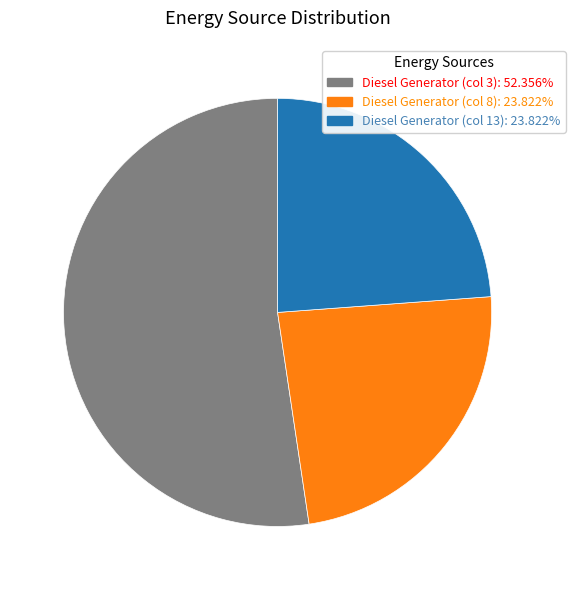

Is Diesel Generator (col 3): 52.356% the majority of the pie?

Yes